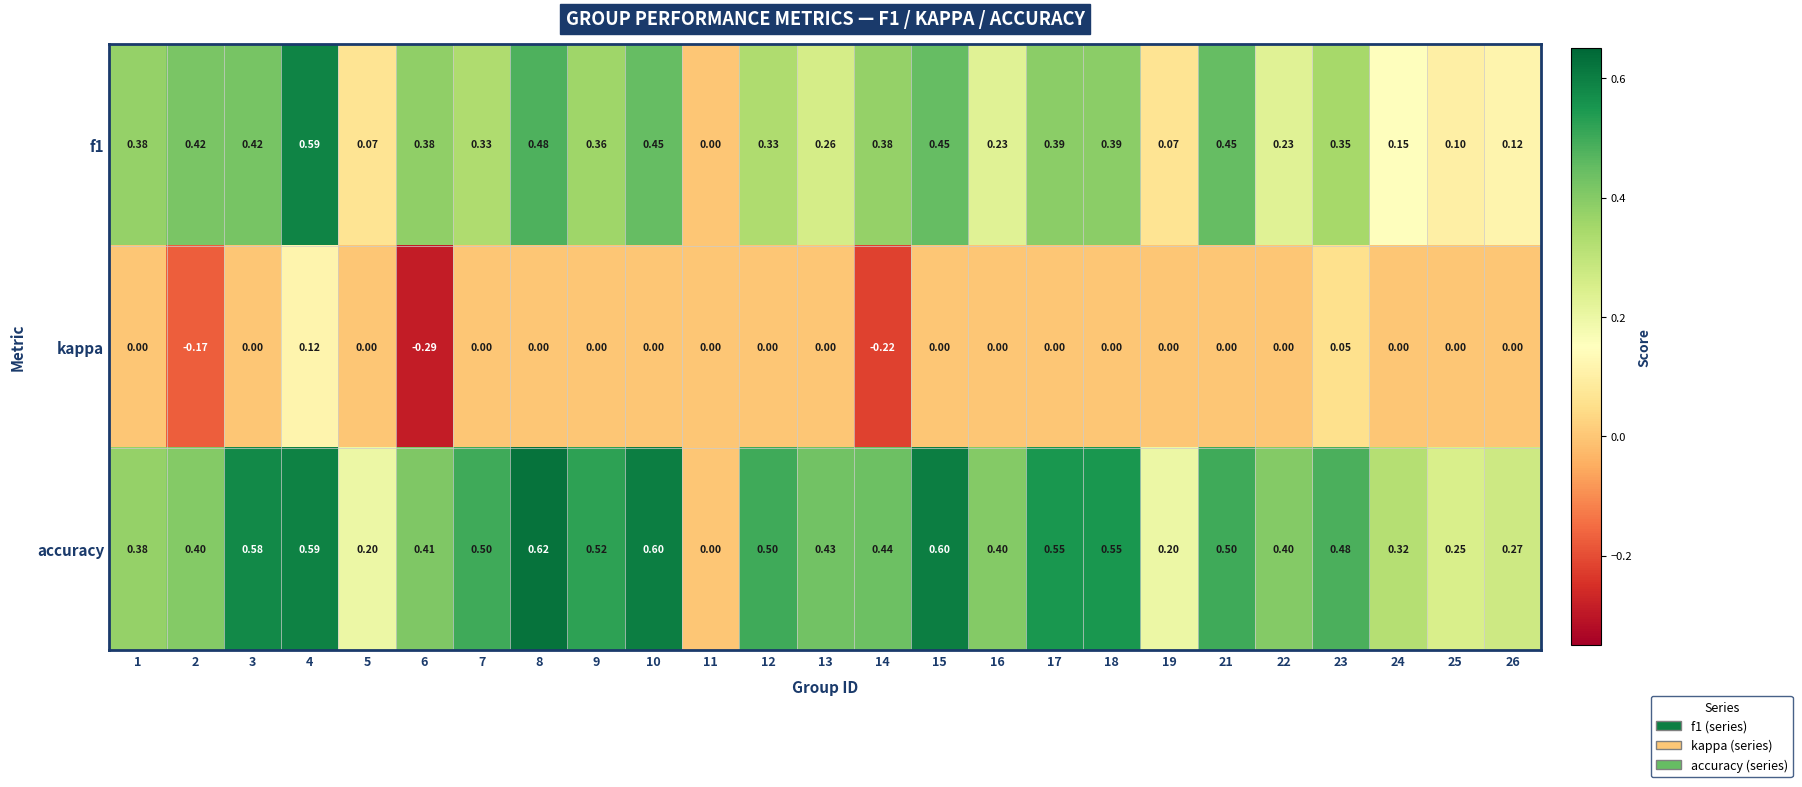

At which category is the sum across all series the highest?

4